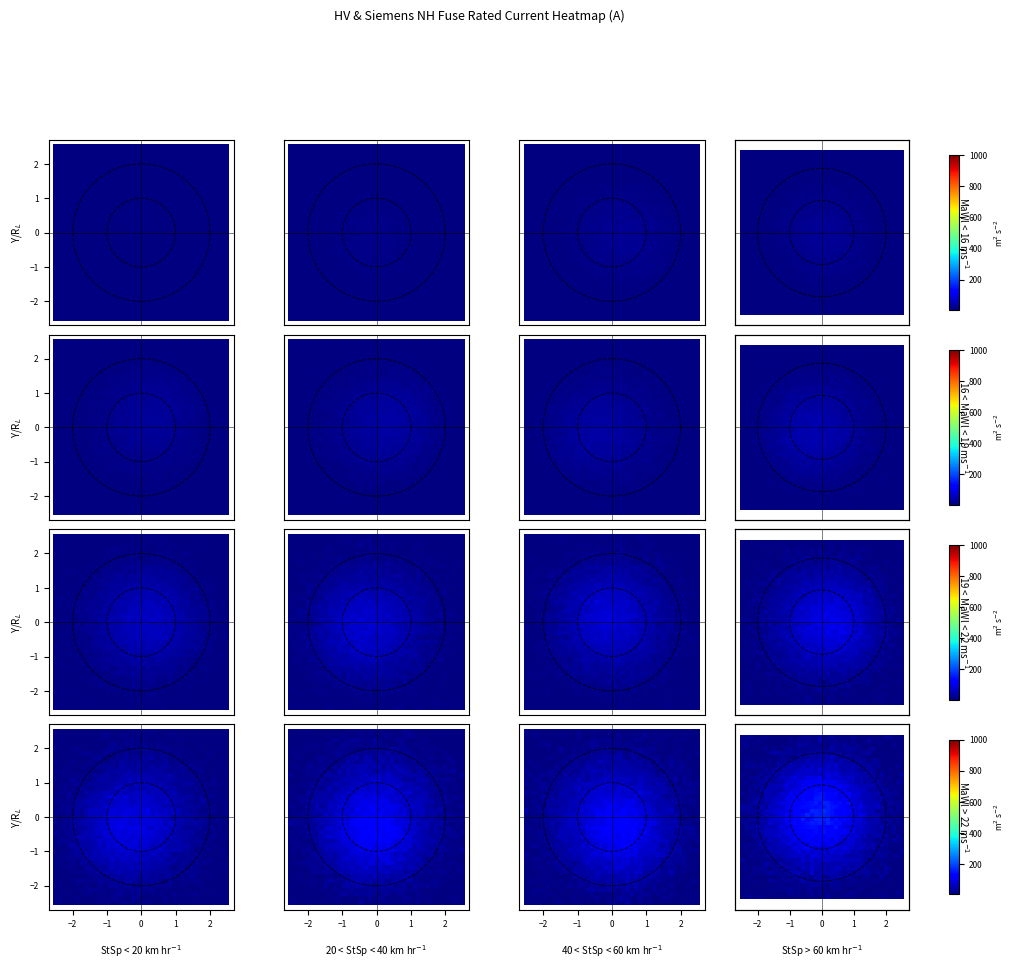

What is the difference between the maximum and minimum values in the row_1 series?

30.9